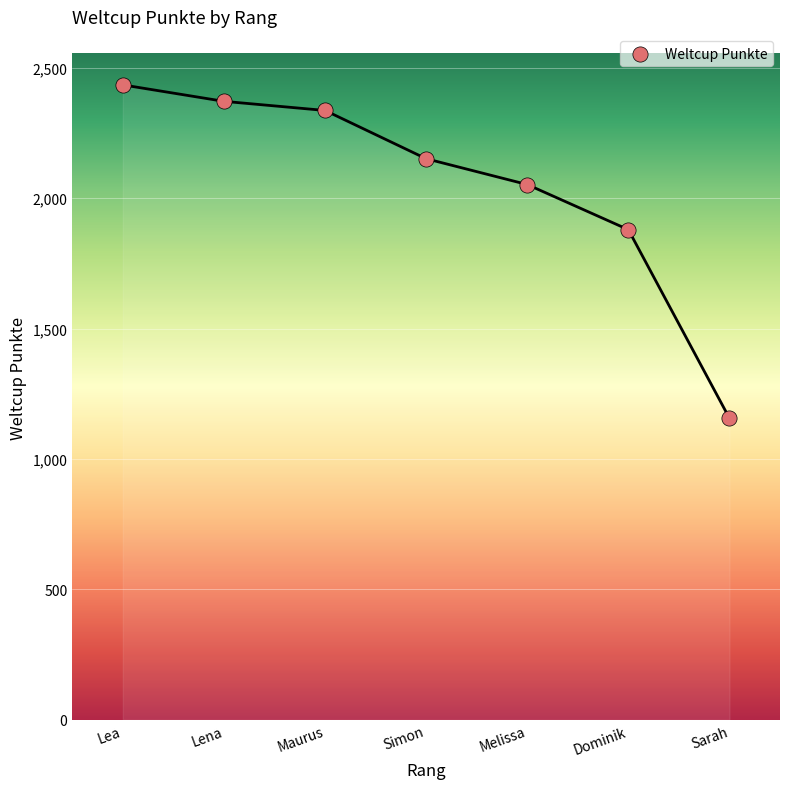

What Y value in the scatter plot is closest to 1795?

1879